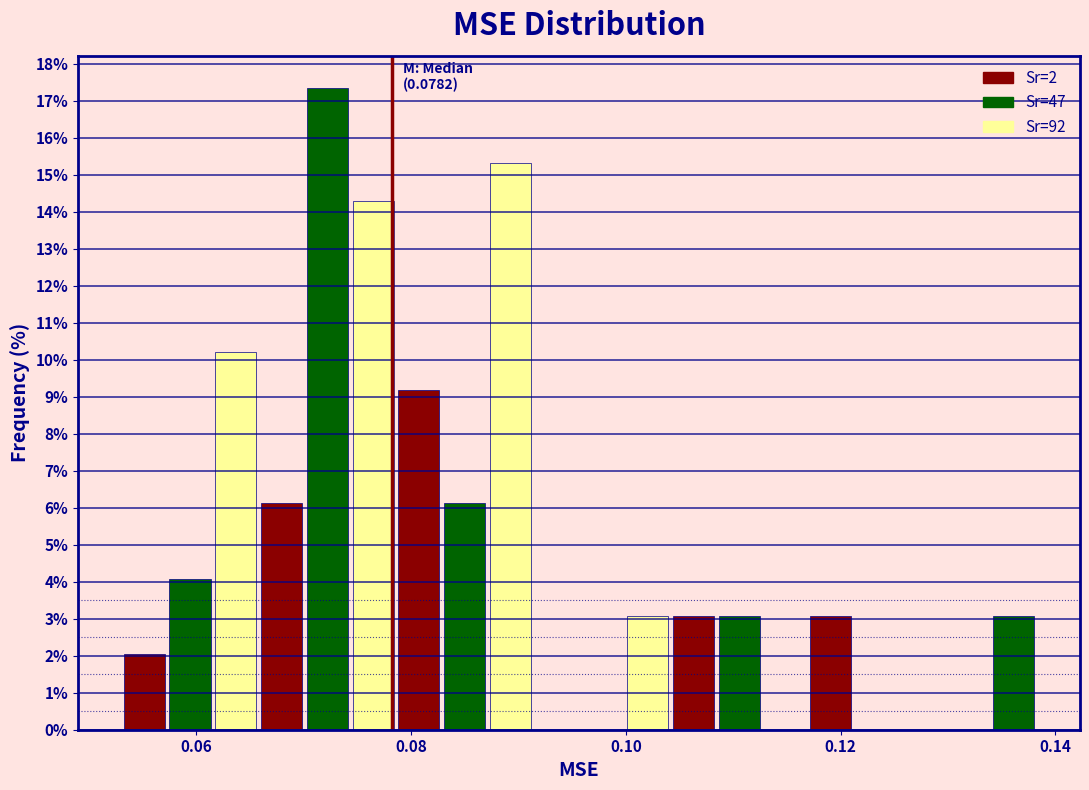

Around what value on the x-axis is the tallest bar? Give the approximate position of its centre, as read against the axis.

0.072